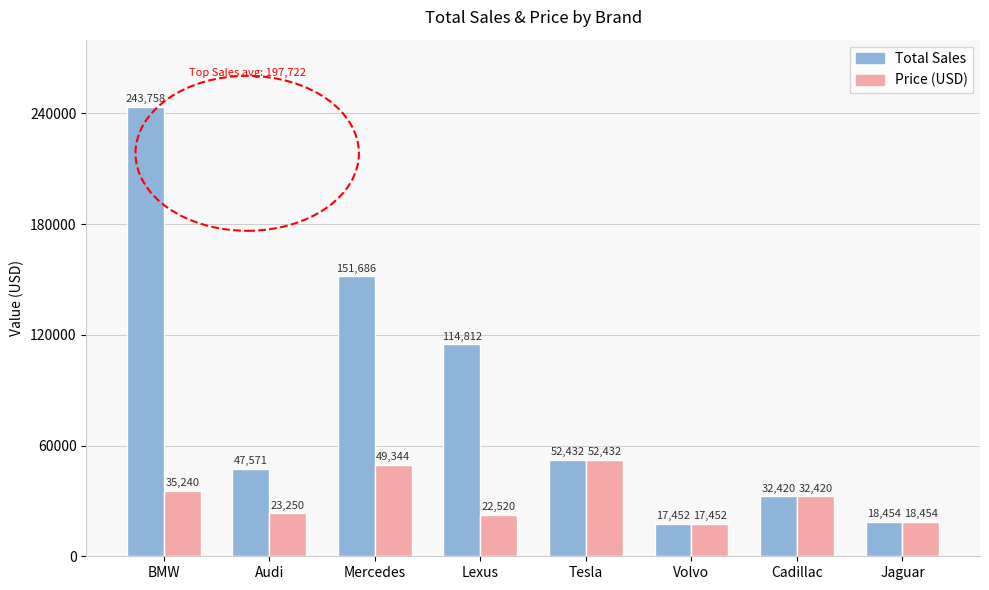

Reading left to right, what are all the values shown in this chart?

Total Sales: BMW=243758	Audi=47571	Mercedes=151686	Lexus=114812	Tesla=52432	Volvo=17452	Cadillac=32420	Jaguar=18454
Price (USD): BMW=35240	Audi=23250	Mercedes=49344	Lexus=22520	Tesla=52432	Volvo=17452	Cadillac=32420	Jaguar=18454